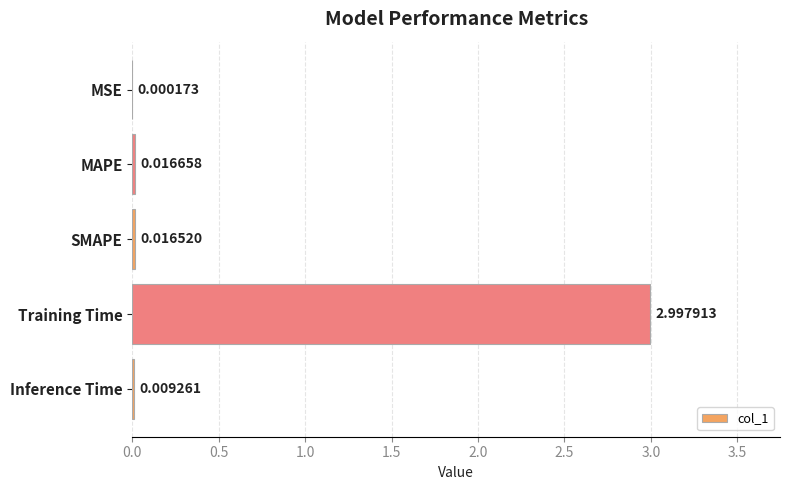

What is the sum of all values?

3.0